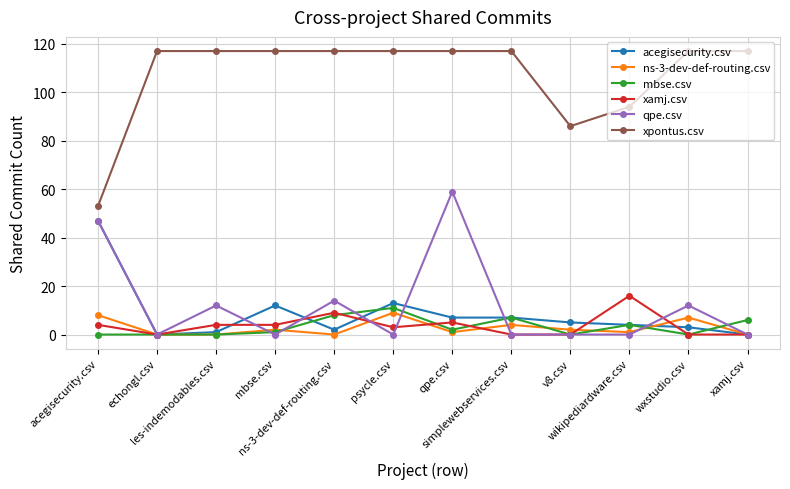

Reading left to right, transcribe all the data shown in this chart.

acegisecurity.csv: acegisecurity.csv=47	echongl.csv=0	les-indemodables.csv=1	mbse.csv=12	ns-3-dev-def-routing.csv=2	psycle.csv=13	qpe.csv=7	simplewebservices.csv=7	v8.csv=5	wikipediardware.csv=4	wxstudio.csv=3	xamj.csv=0
ns-3-dev-def-routing.csv: acegisecurity.csv=8	echongl.csv=0	les-indemodables.csv=0	mbse.csv=2	ns-3-dev-def-routing.csv=0	psycle.csv=9	qpe.csv=1	simplewebservices.csv=4	v8.csv=2	wikipediardware.csv=1	wxstudio.csv=7	xamj.csv=0
mbse.csv: acegisecurity.csv=0	echongl.csv=0	les-indemodables.csv=0	mbse.csv=1	ns-3-dev-def-routing.csv=8	psycle.csv=11	qpe.csv=2	simplewebservices.csv=7	v8.csv=0	wikipediardware.csv=4	wxstudio.csv=0	xamj.csv=6
xamj.csv: acegisecurity.csv=4	echongl.csv=0	les-indemodables.csv=4	mbse.csv=4	ns-3-dev-def-routing.csv=9	psycle.csv=3	qpe.csv=5	simplewebservices.csv=0	v8.csv=0	wikipediardware.csv=16	wxstudio.csv=0	xamj.csv=0
qpe.csv: acegisecurity.csv=47	echongl.csv=0	les-indemodables.csv=12	mbse.csv=0	ns-3-dev-def-routing.csv=14	psycle.csv=0	qpe.csv=59	simplewebservices.csv=0	v8.csv=0	wikipediardware.csv=0	wxstudio.csv=12	xamj.csv=0
xpontus.csv: acegisecurity.csv=53	echongl.csv=117	les-indemodables.csv=117	mbse.csv=117	ns-3-dev-def-routing.csv=117	psycle.csv=117	qpe.csv=117	simplewebservices.csv=117	v8.csv=86	wikipediardware.csv=94	wxstudio.csv=117	xamj.csv=117